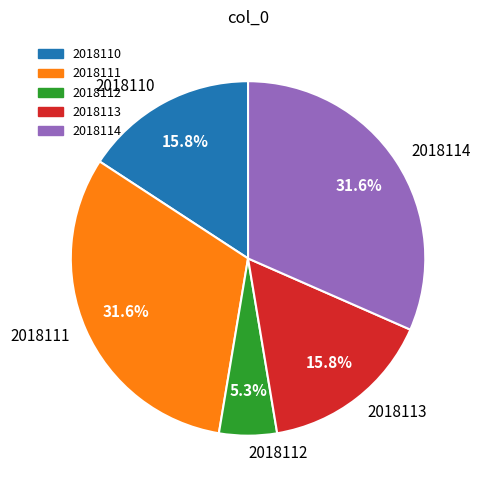

Combined, what portion of the pie is 2018113 and 2018111?

47.4%